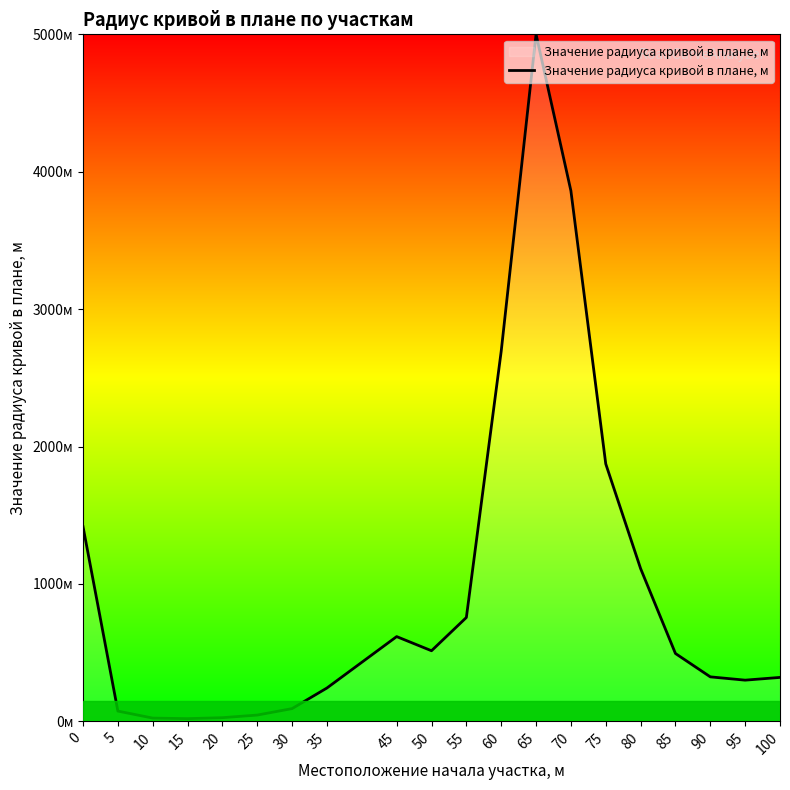

The chart shows a value of 1874 at 75. True or false?

True